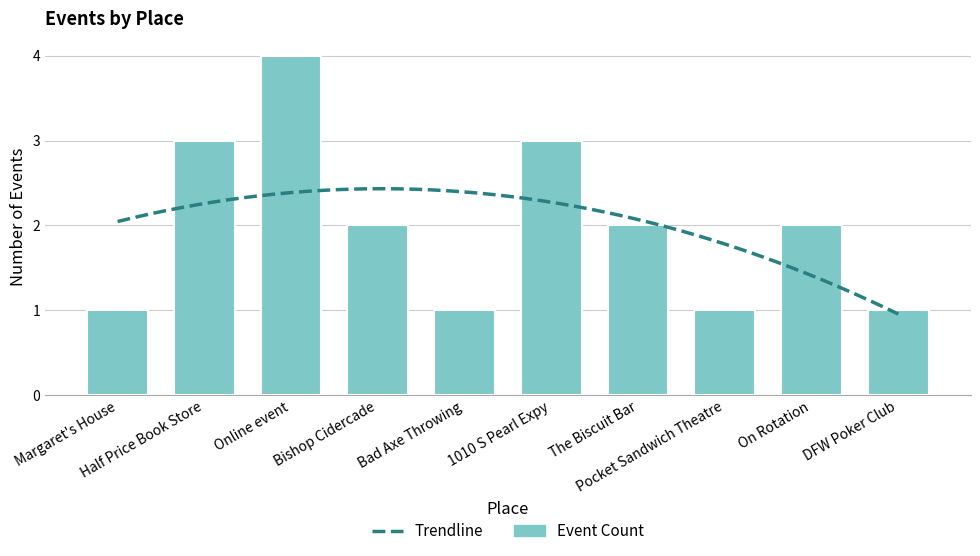

At which category does the chart reach its minimum across all series?

Margaret's House